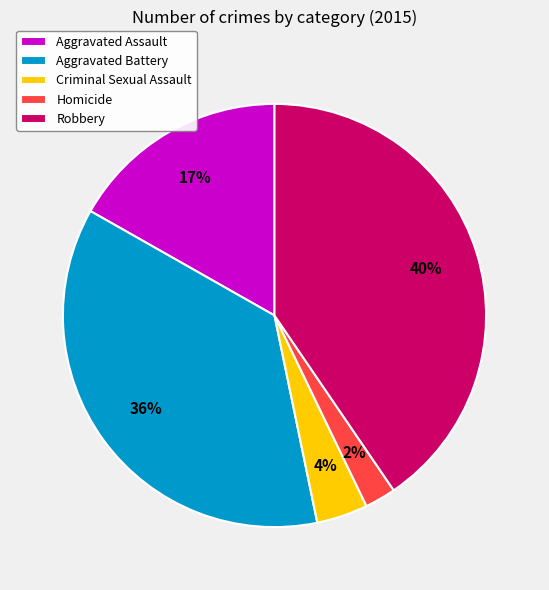

Do Robbery and Aggravated Battery together represent more than half of the pie?

Yes